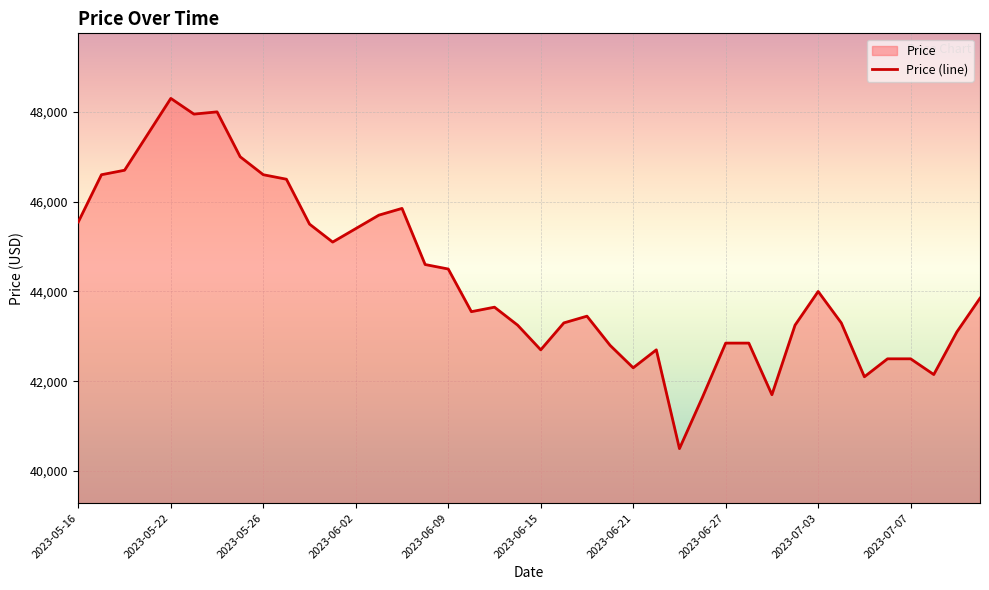

How many data points are less than 43650?

20